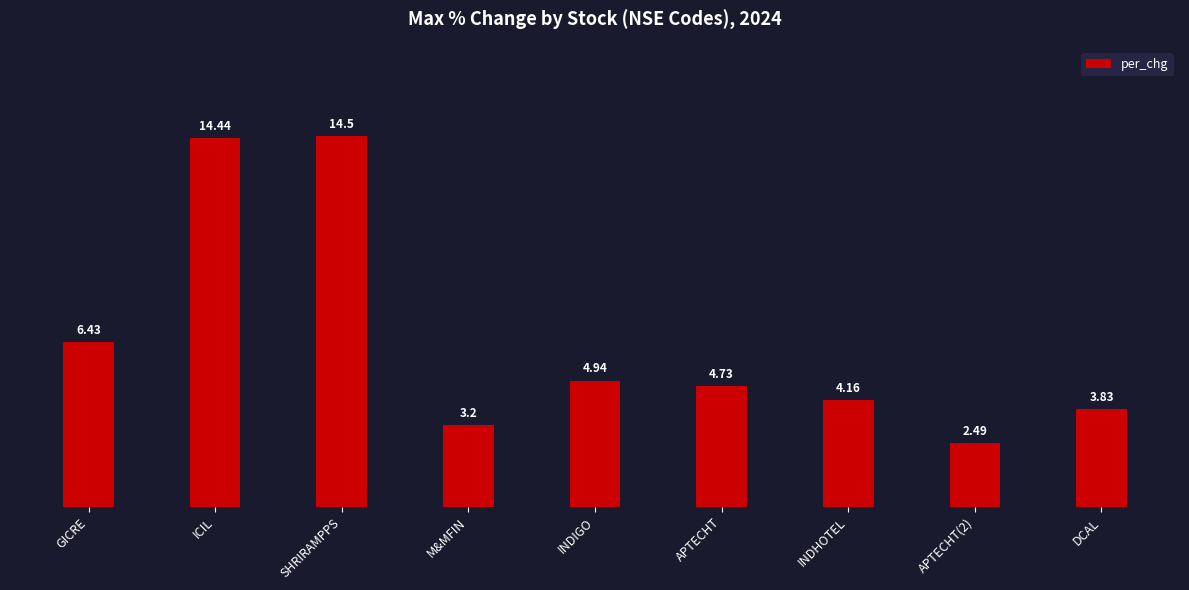

What is the change in value from ICIL to INDHOTEL?

-10.3